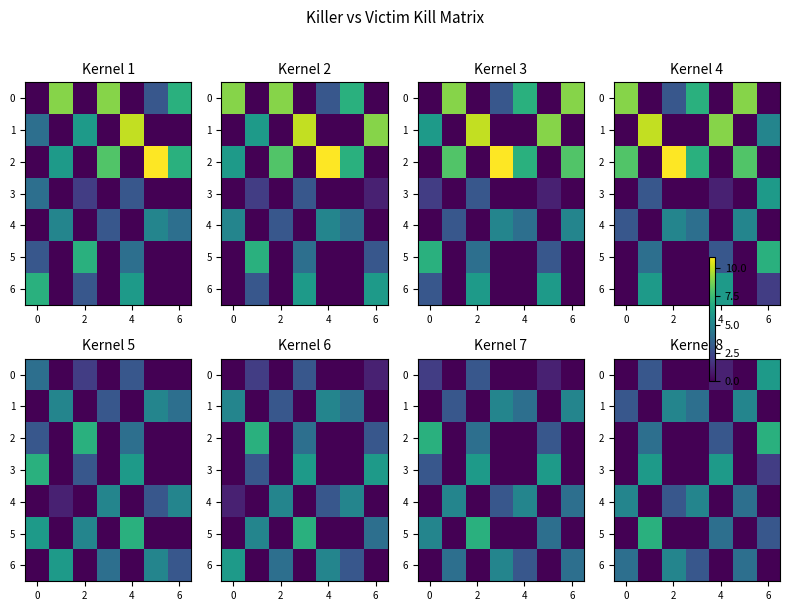

Count the 4 values in the range 0 to 5.

7